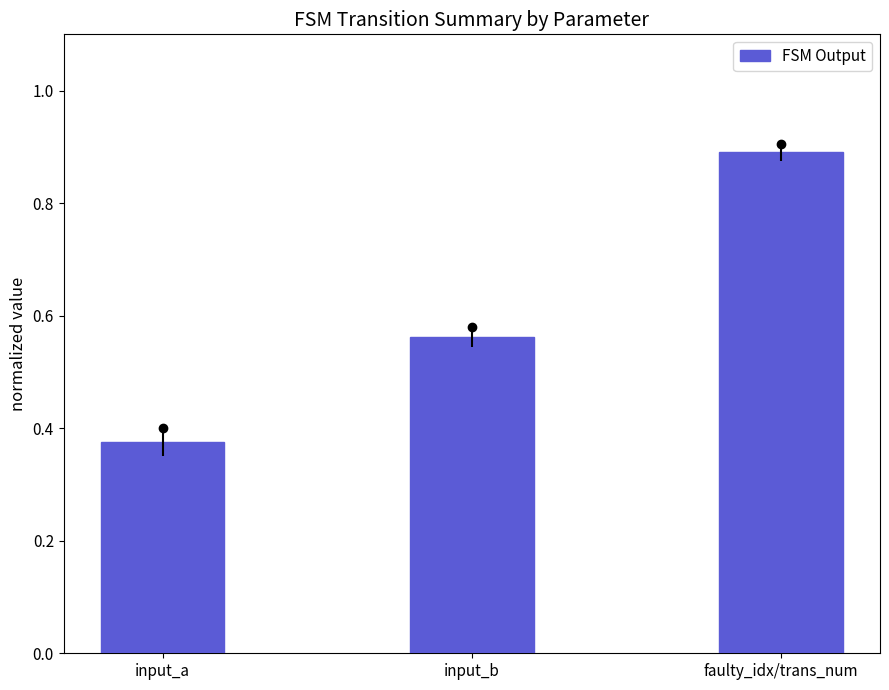

What is the difference between the second highest and minimum values?

0.2